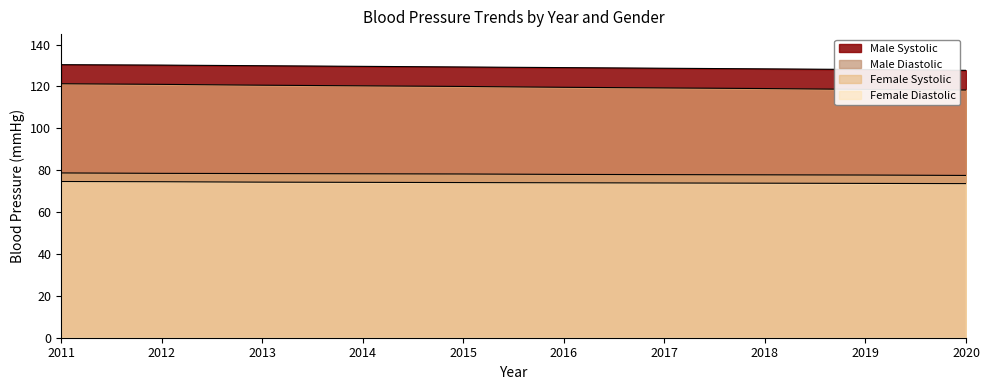

Which series has the largest total across all categories?

Male Systolic